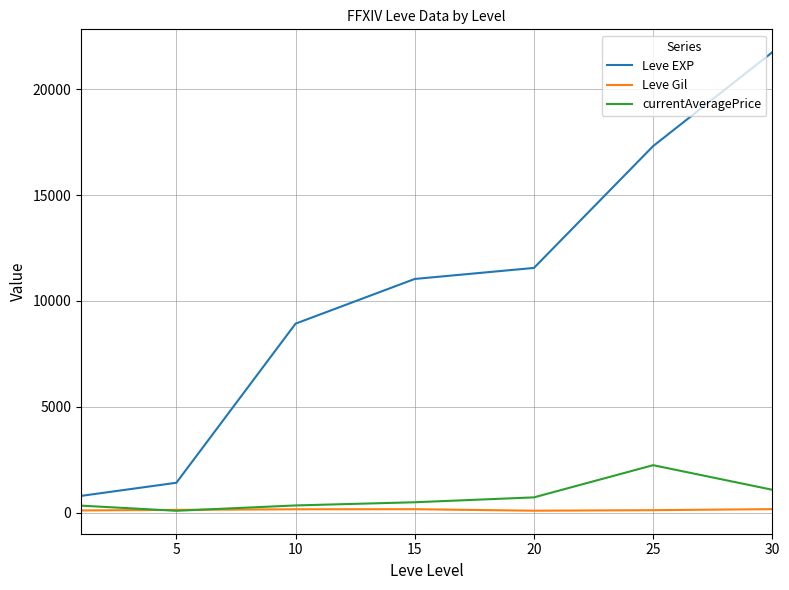

List the series in order of their peak value, highest first.

Leve EXP, currentAveragePrice, Leve Gil